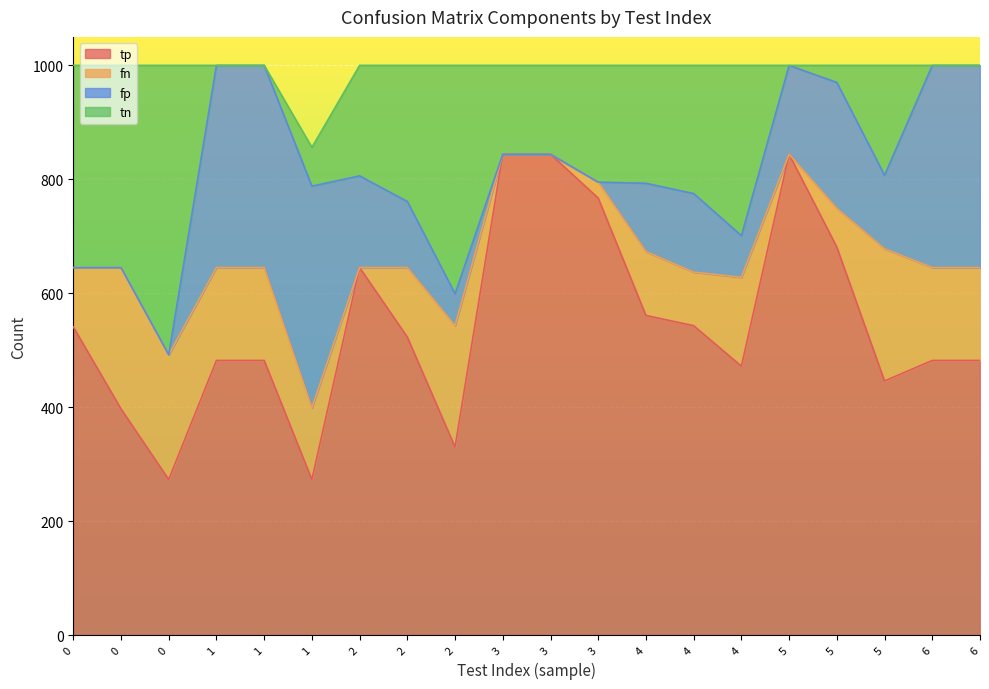

Where is fn nearest to the value 124?

1